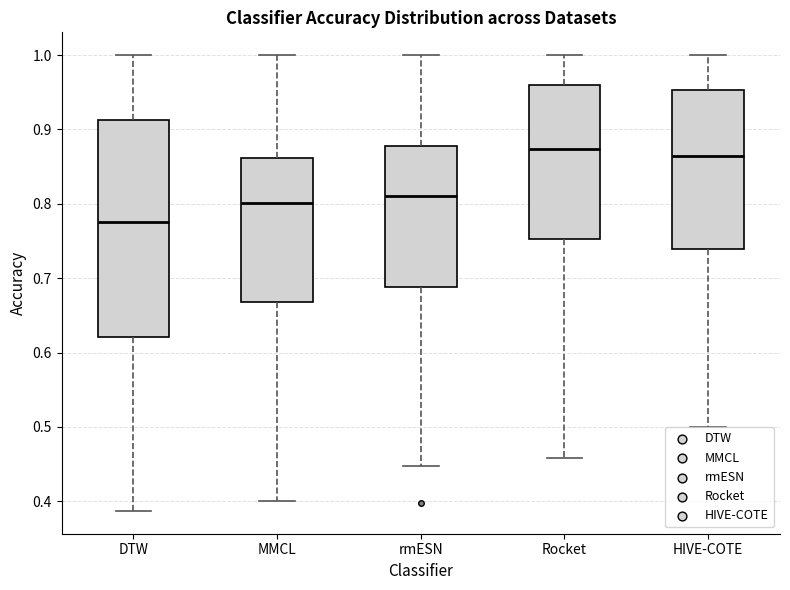

Where is the upper edge of the box for MMCL on the y-axis? The values are not printed on the chart, so give them approximately, as read against the axis.

0.86